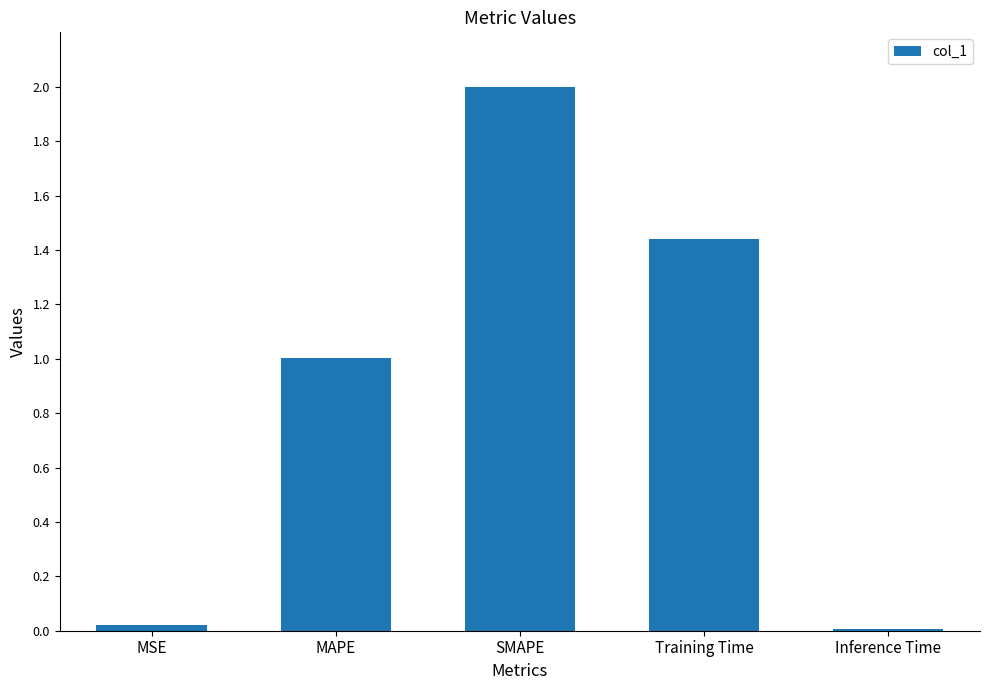

Where does the data first go above 1?

MAPE